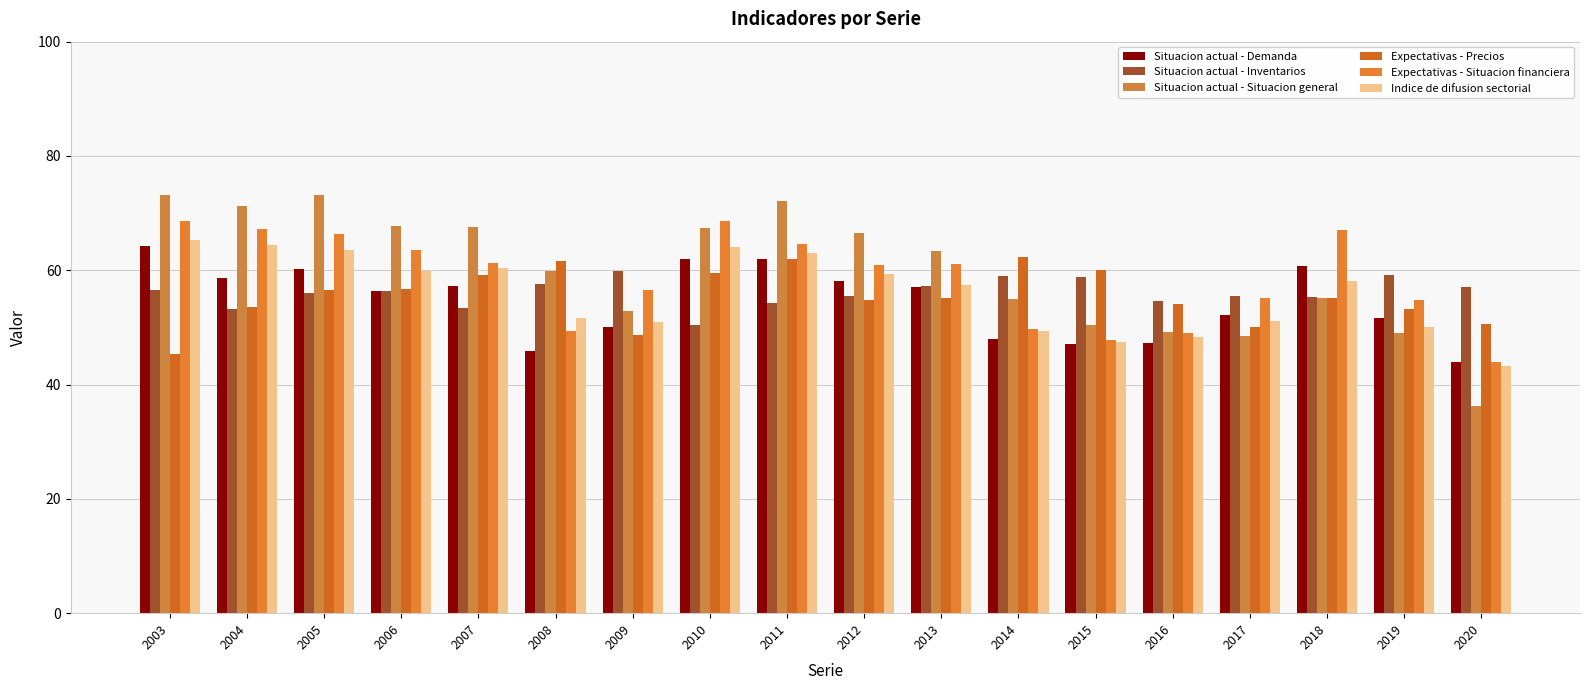

What is the value of the Situacion actual - Demanda bar at the 10th from the left?

58.2